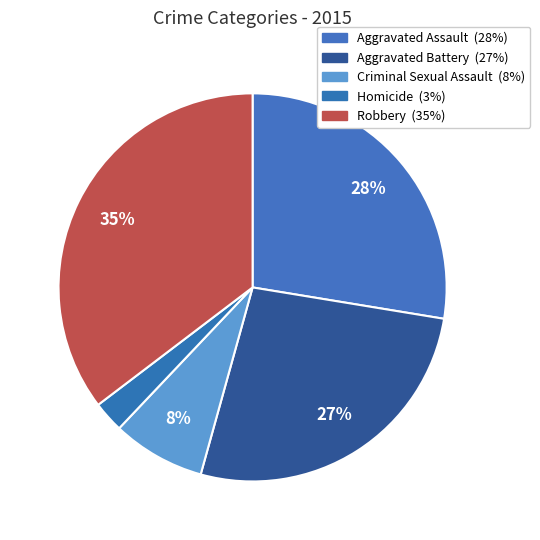

Rank the categories by value from lowest to highest.

Homicide, Criminal Sexual Assault, Aggravated Battery, Aggravated Assault, Robbery